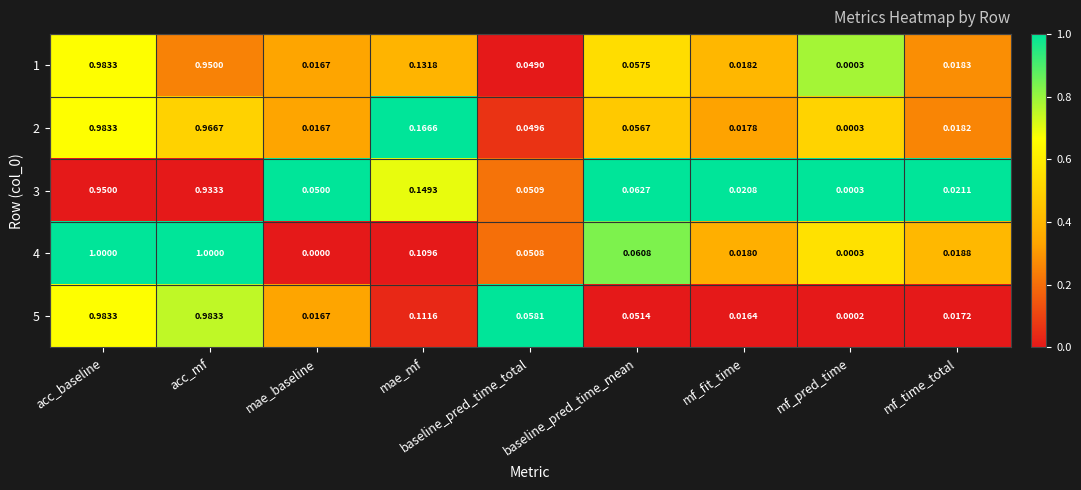

Which category has the lowest value in the 5 series?

mf_pred_time